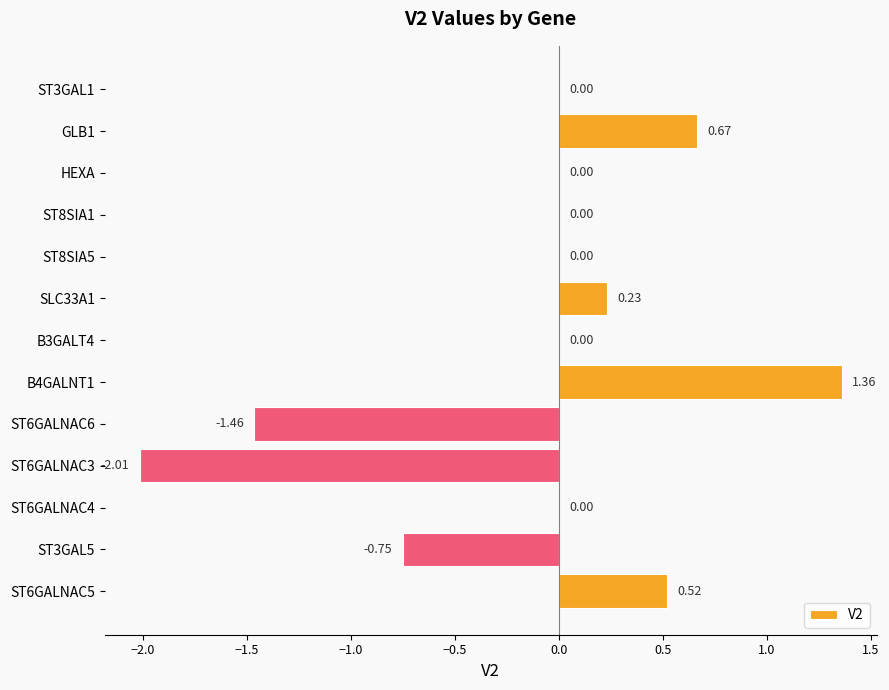

What is the change in value from ST6GALNAC4 to ST6GALNAC5?

+0.5